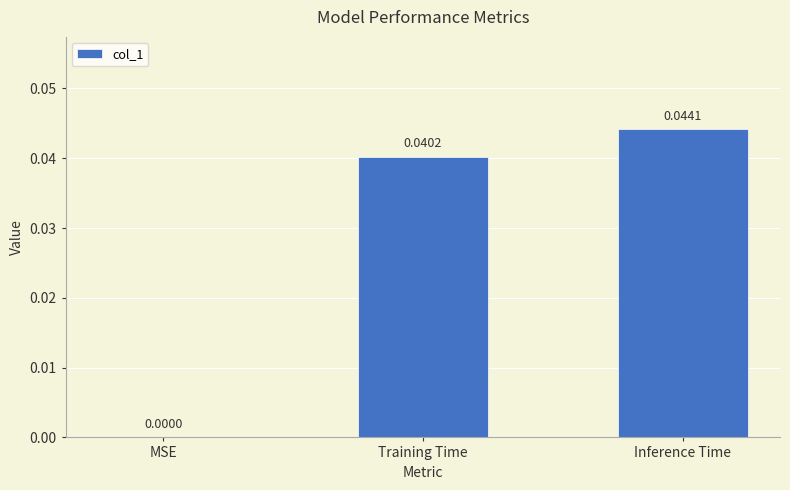

How many values are between 0 and 1?

3